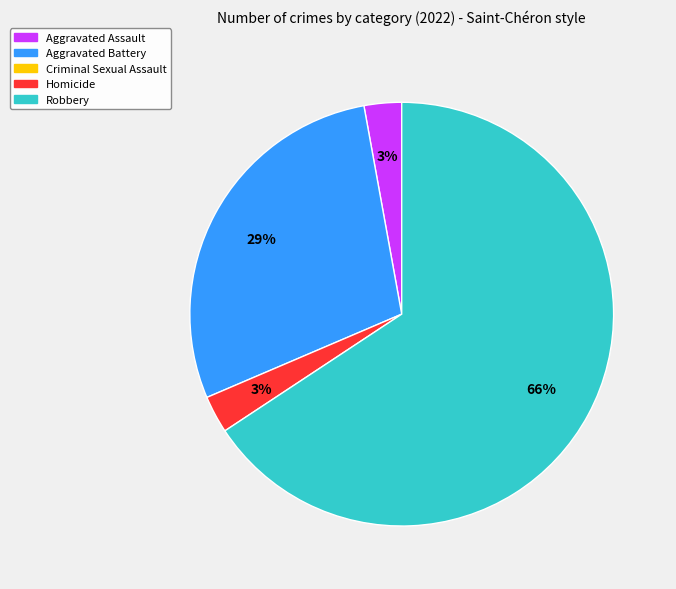

To the nearest percent, what is the average slice percentage?

25%